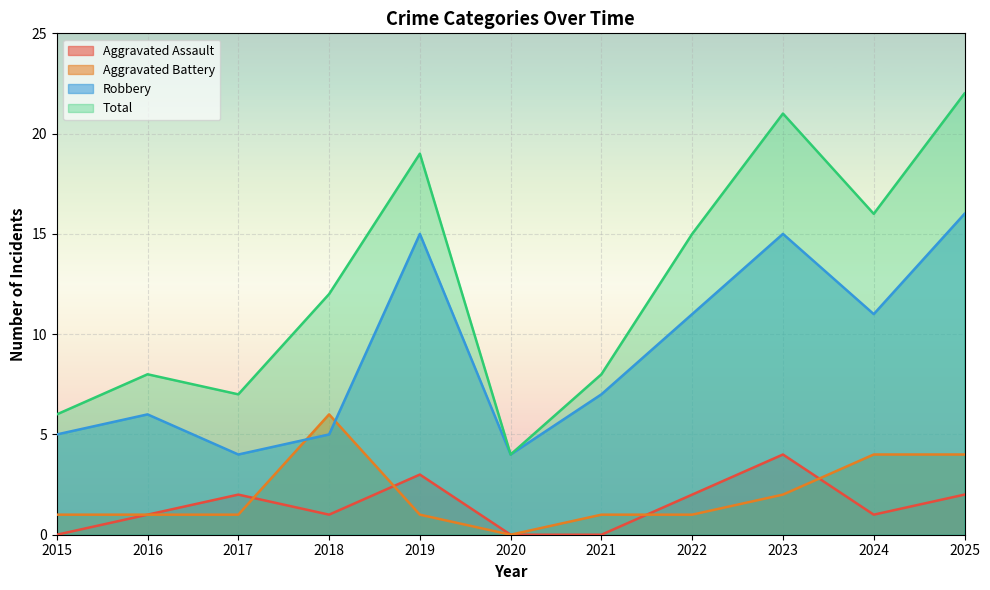

What is the sum of all Total values?

138